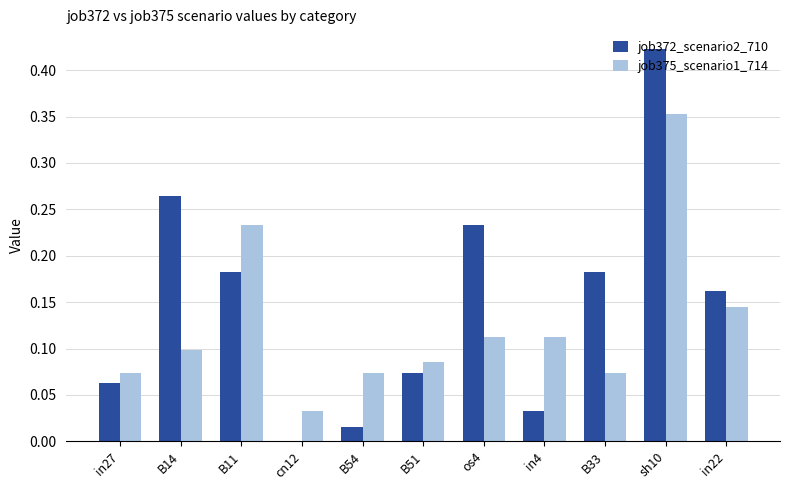

The job372_scenario2_710 series shows 0.0 at B51. True or false?

False